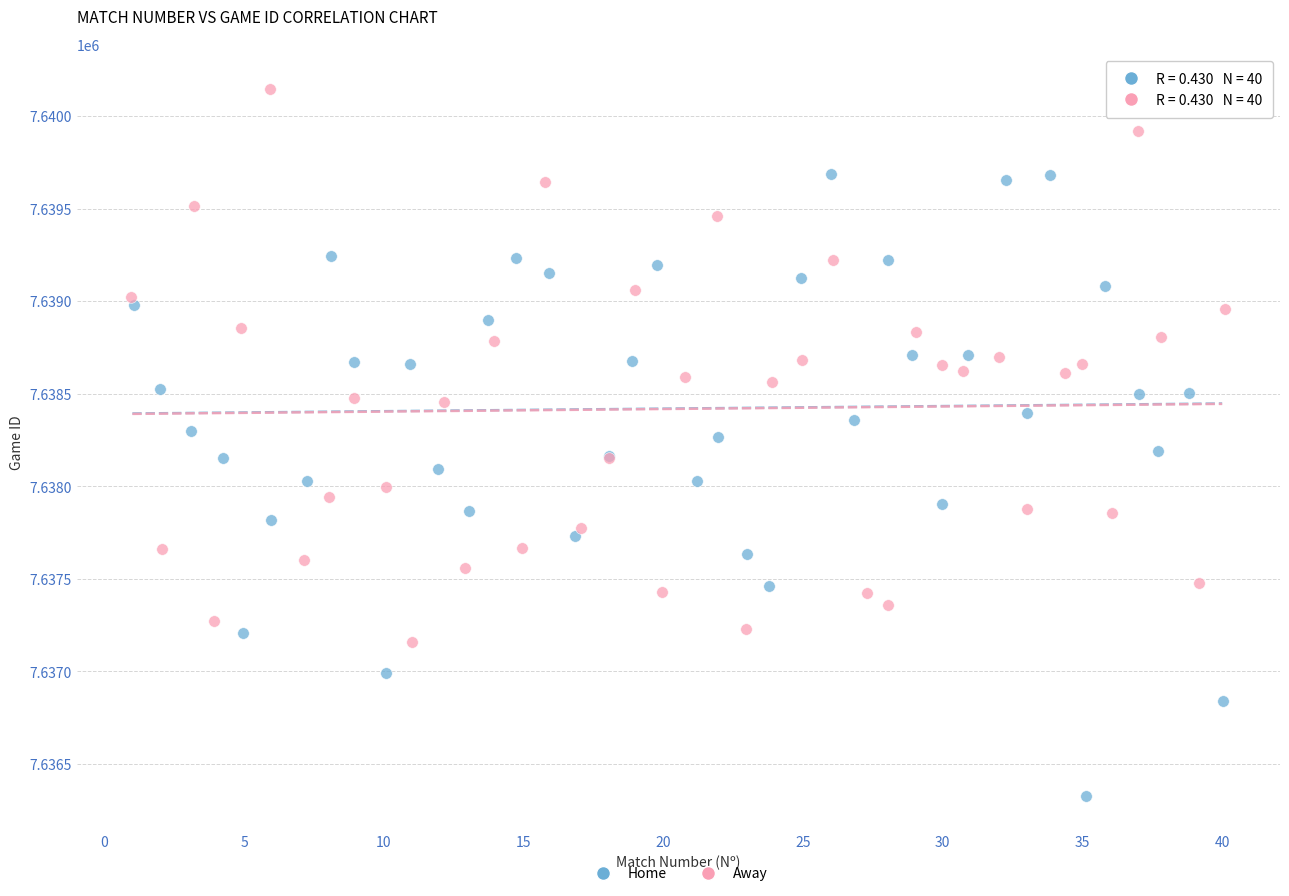

What are all the series names shown in the legend?

Home, Away